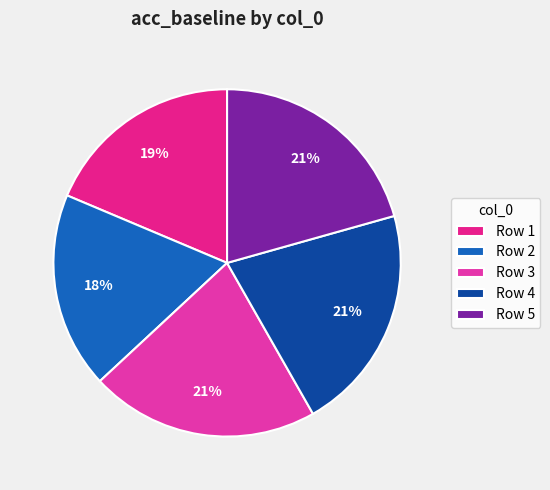

Count the number of slices in the pie.

5